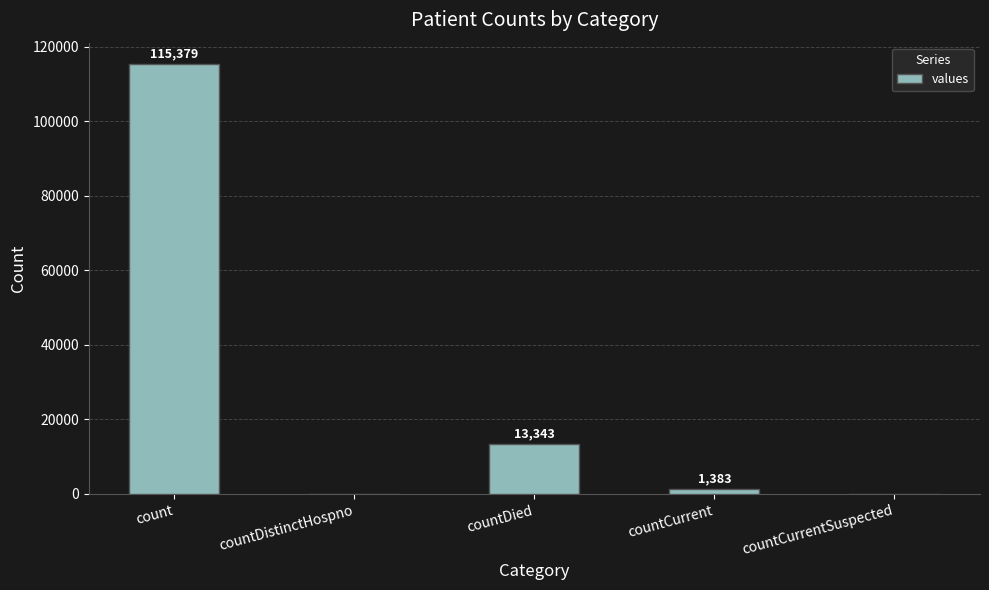

What is the greatest value displayed?

115379